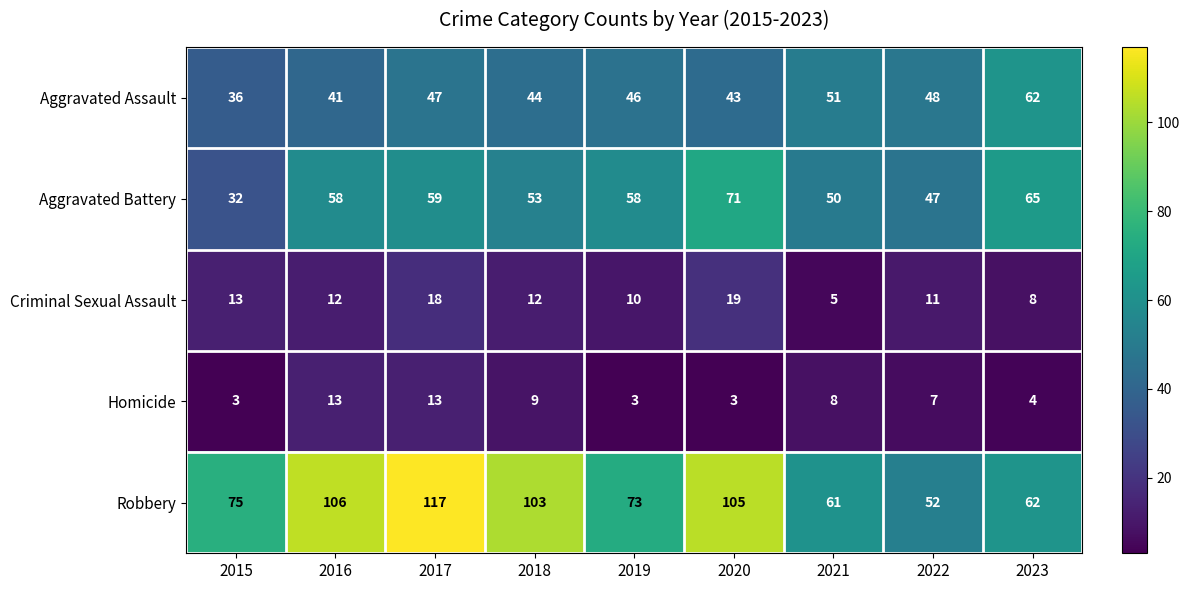

Rank the series by their maximum value, from highest to lowest.

Robbery, Aggravated Battery, Aggravated Assault, Criminal Sexual Assault, Homicide